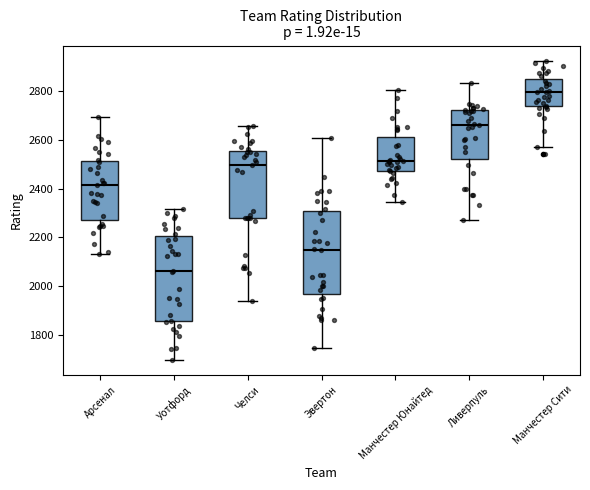

Reading left to right, transcribe this box plot: for each box, give where its median line is, the range the box spans, and where its two whiskers end, as read against the y-axis. The values are not printed on the chart, so give them approximately, as read against the axis.

Арсенал: median 2420, box 2280 to 2520, whiskers 2140 to 2700
Уотфорд: median 2060, box 1860 to 2200, whiskers 1700 to 2320
Челси: median 2500, box 2280 to 2560, whiskers 1940 to 2660
Эвертон: median 2140, box 1960 to 2300, whiskers 1740 to 2600
Манчестер Юнайтед: median 2520, box 2480 to 2600, whiskers 2340 to 2800
Ливерпуль: median 2660, box 2520 to 2720, whiskers 2280 to 2840
Манчестер Сити: median 2800, box 2740 to 2860, whiskers 2580 to 2920